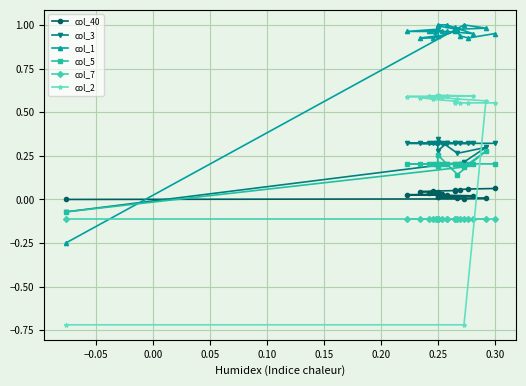

What is the maximum value for col_7?

-0.1